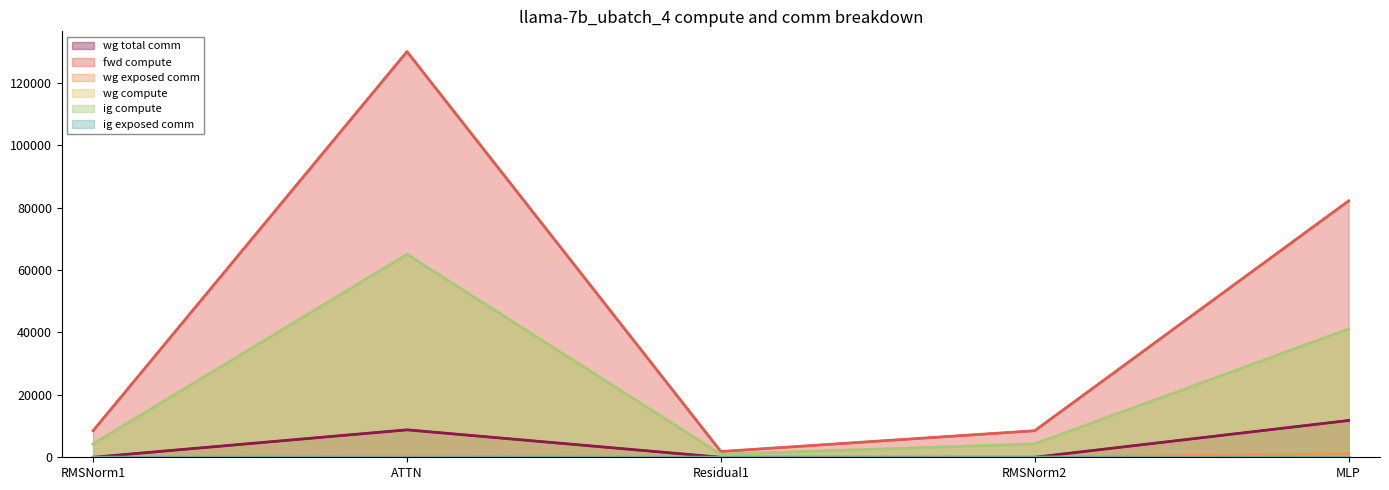

True or false: wg total comm has a value of 0.0 at Residual1.

True